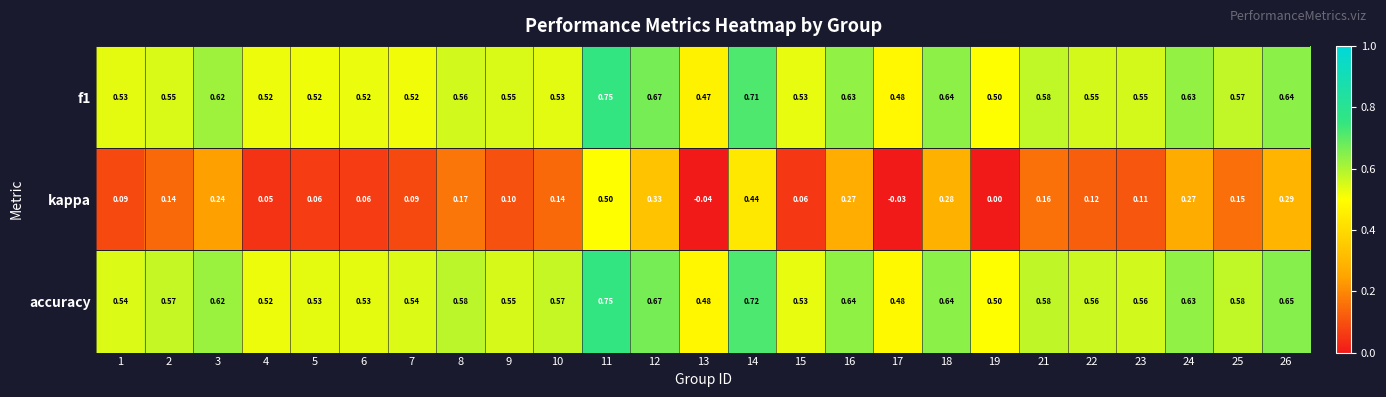

Count the number of categories in the chart.

25